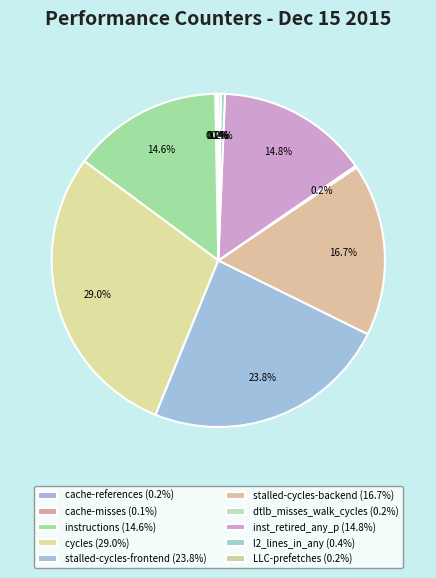

To the nearest percent, what percentage of the pie is instructions?

15%